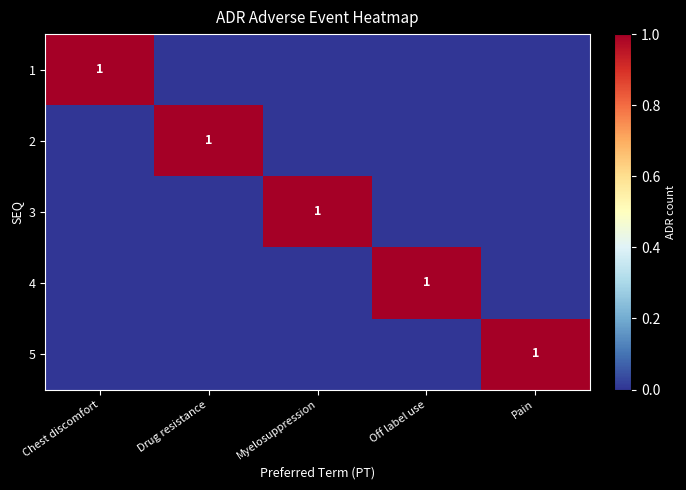

True or false: 2 has a value of 2 at Drug resistance.

False